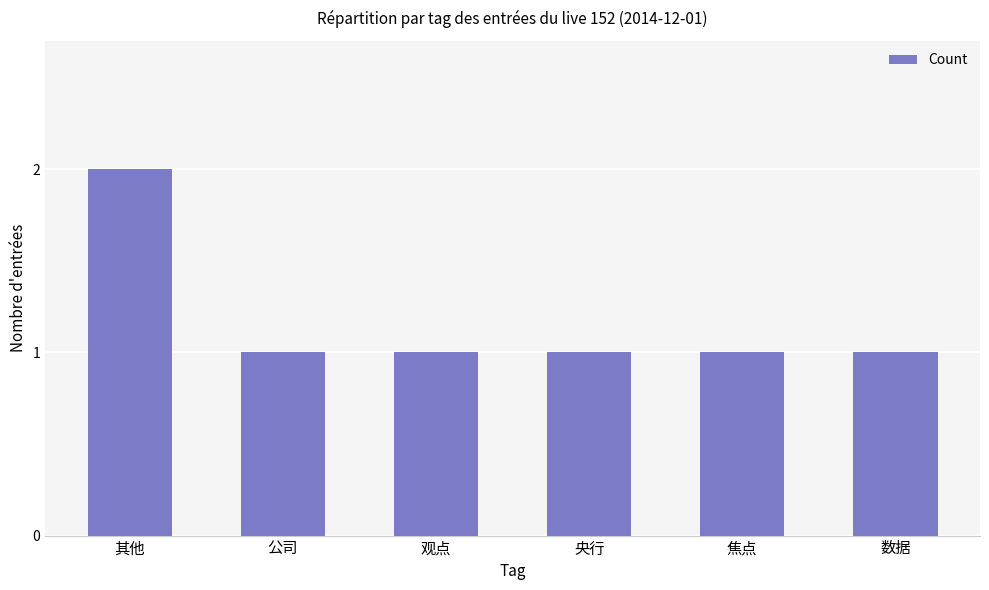

What is the sum of the values at 观点 and 焦点?

2